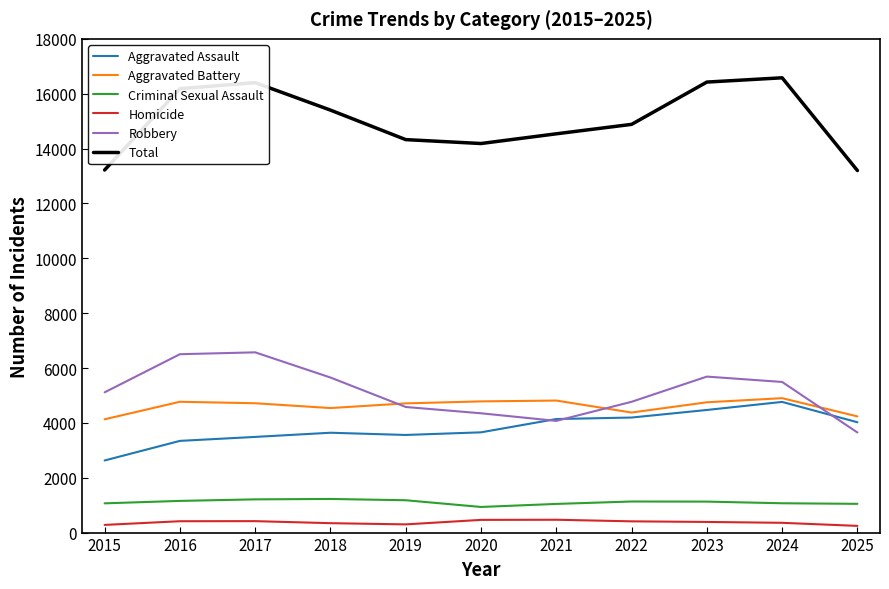

At 2017, list the series in order from largest to smallest.

Total, Robbery, Aggravated Battery, Aggravated Assault, Criminal Sexual Assault, Homicide